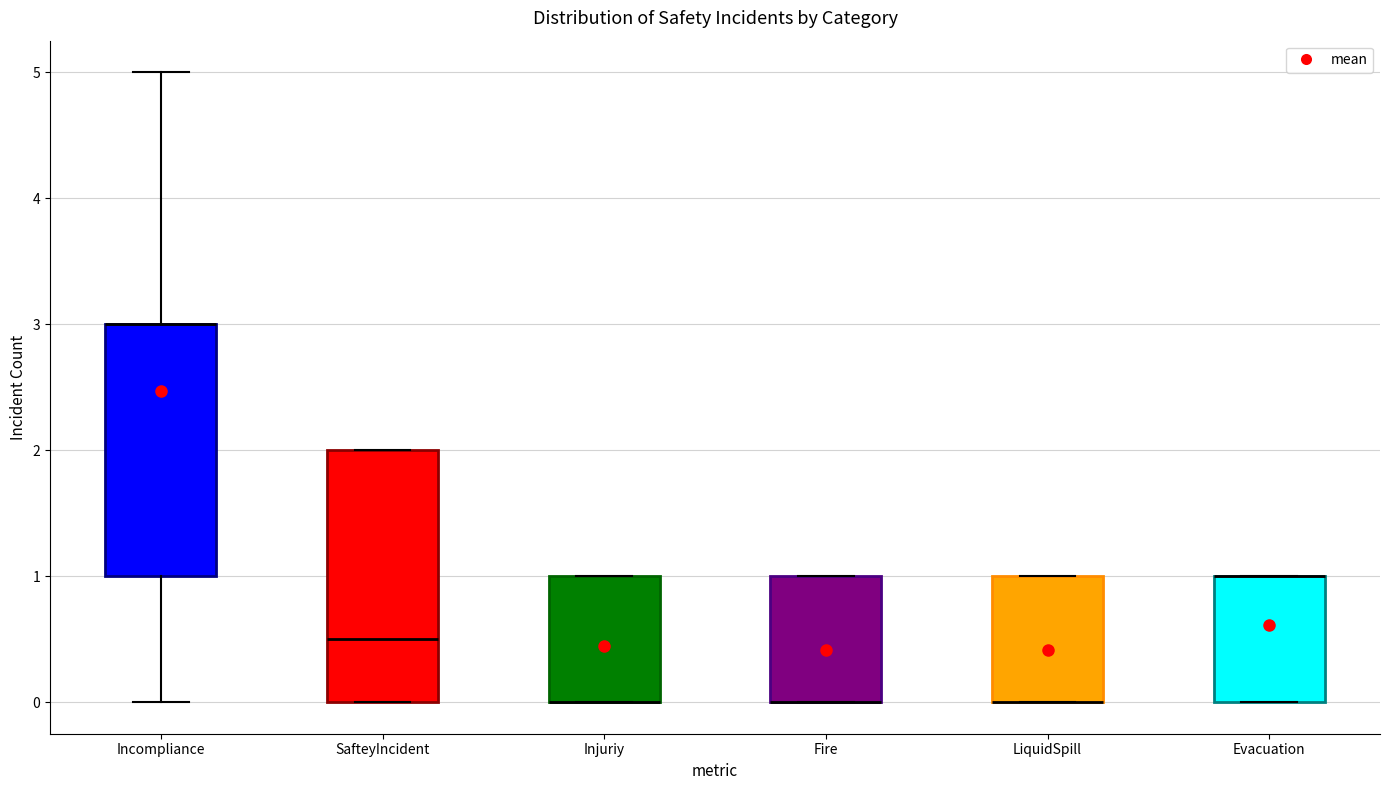

Reading left to right, transcribe this box plot: for each box, give where its median line is, the range the box spans, and where its two whiskers end, as read against the y-axis. The values are not printed on the chart, so give them approximately, as read against the axis.

Incompliance: median 3.0 (drawn on the box's upper edge), box 1.0 to 3.0, whiskers 0.0 to 5.0
SafteyIncident: median 0.5, box 0.0 to 2.0, whiskers 0.0 to 2.0
Injuriy: median 0.0 (drawn on the box's lower edge), box 0.0 to 1.0, whiskers 0.0 to 1.0
Fire: median 0.0 (drawn on the box's lower edge), box 0.0 to 1.0, whiskers 0.0 to 1.0
LiquidSpill: median 0.0 (drawn on the box's lower edge), box 0.0 to 1.0, whiskers 0.0 to 1.0
Evacuation: median 1.0 (drawn on the box's upper edge), box 0.0 to 1.0, whiskers 0.0 to 1.0